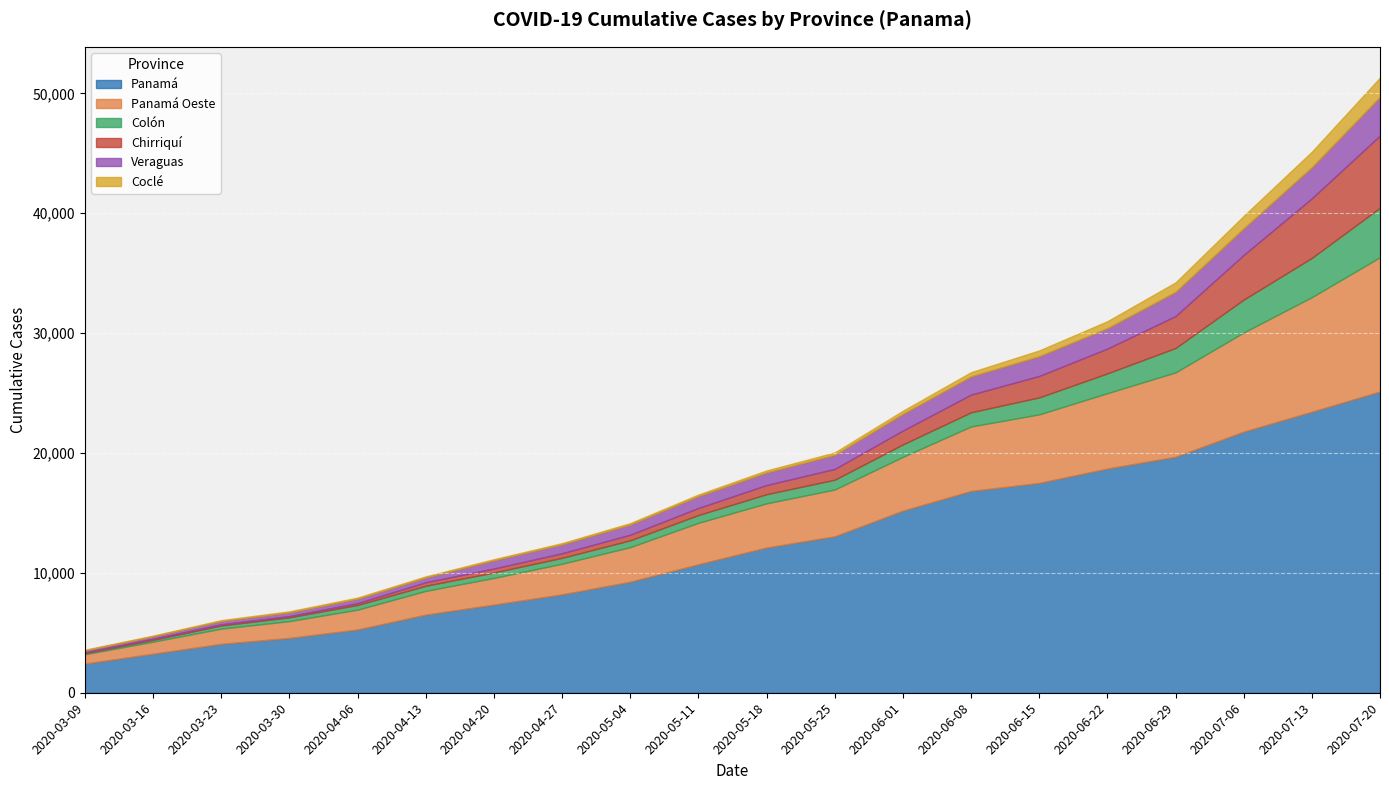

How many data points in Panamá are less than 12114?

10